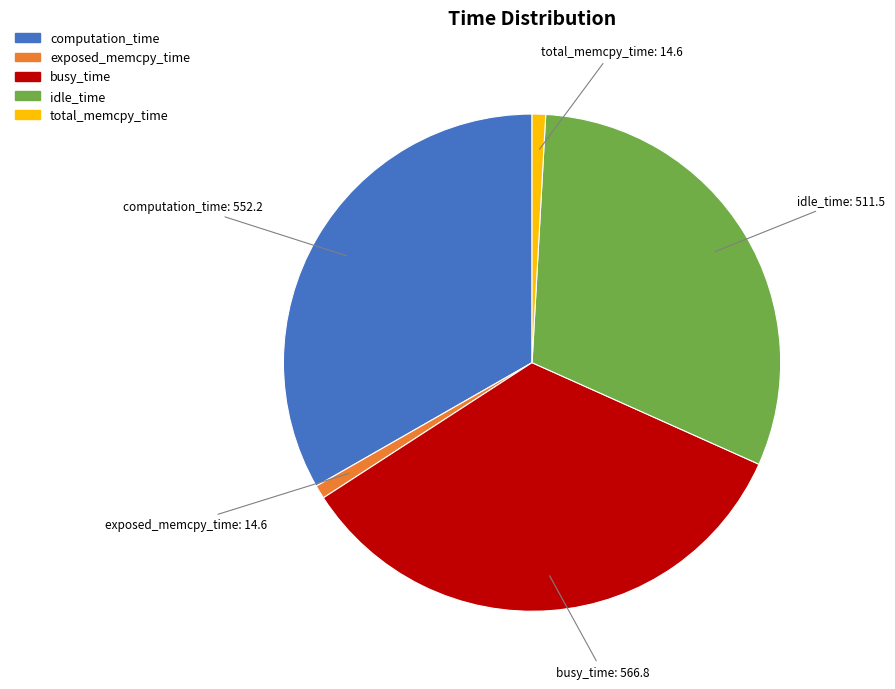

Does total_memcpy_time represent more than half of the total?

No